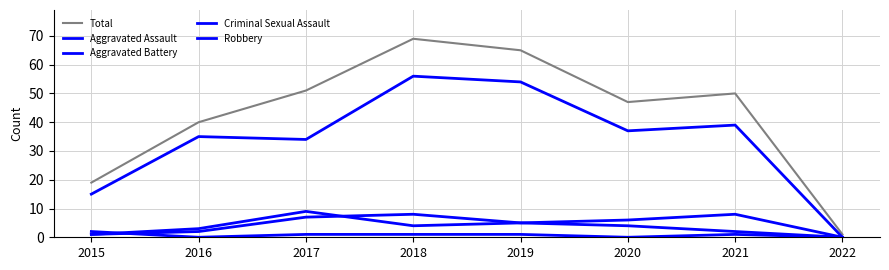

In Total, how many points are lower than both neighbors (excluding endpoints)?

1